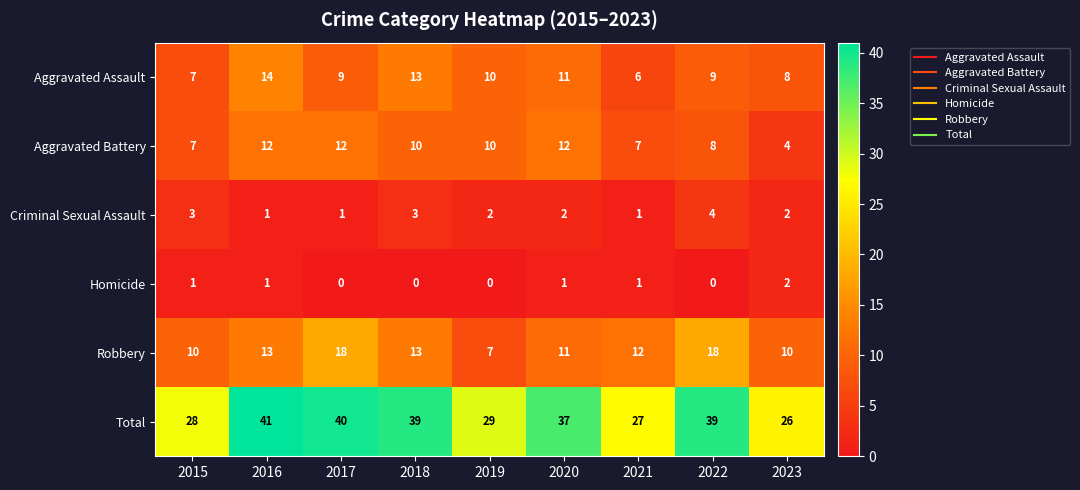

Which series has the largest total across all categories?

Total